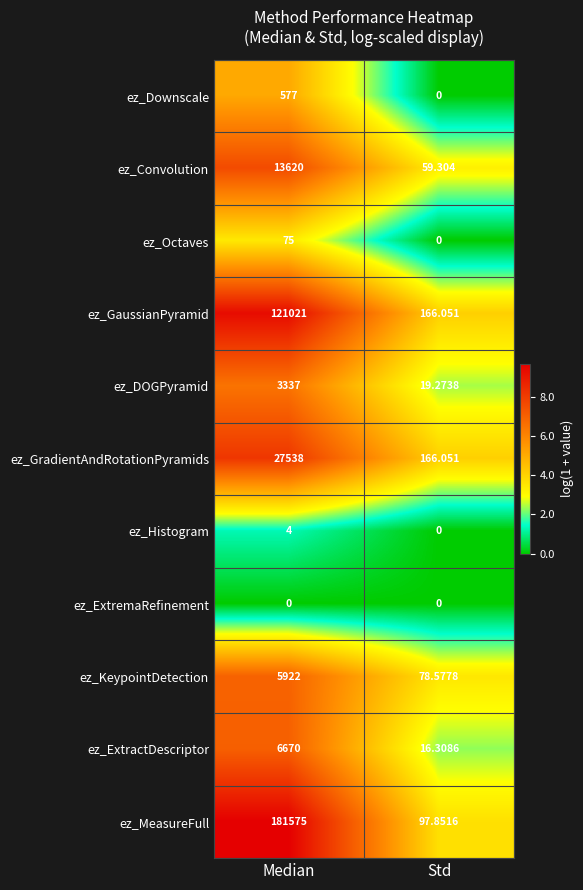

Is the value of ez_ExtractDescriptor at Std greater than the value of ez_KeypointDetection at Median?

No